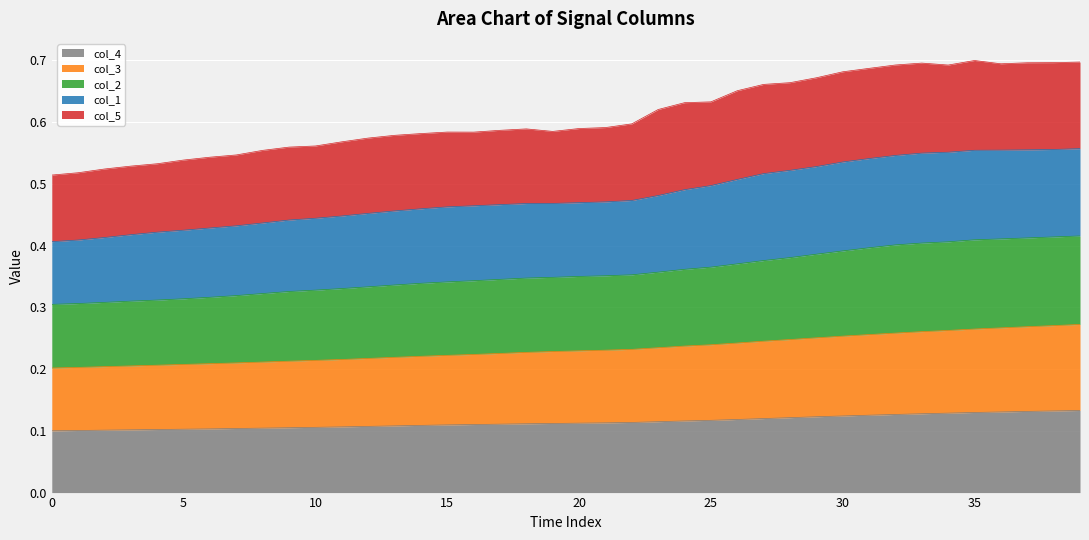

Count the col_4 values in the range 0 to 1.

40